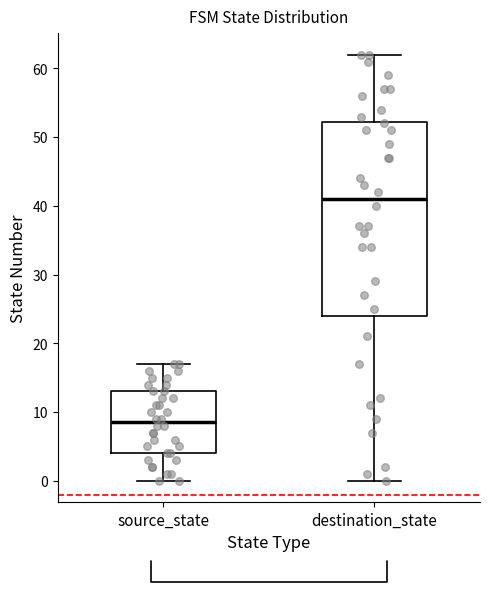

Which box's median line is the lowest?

source_state